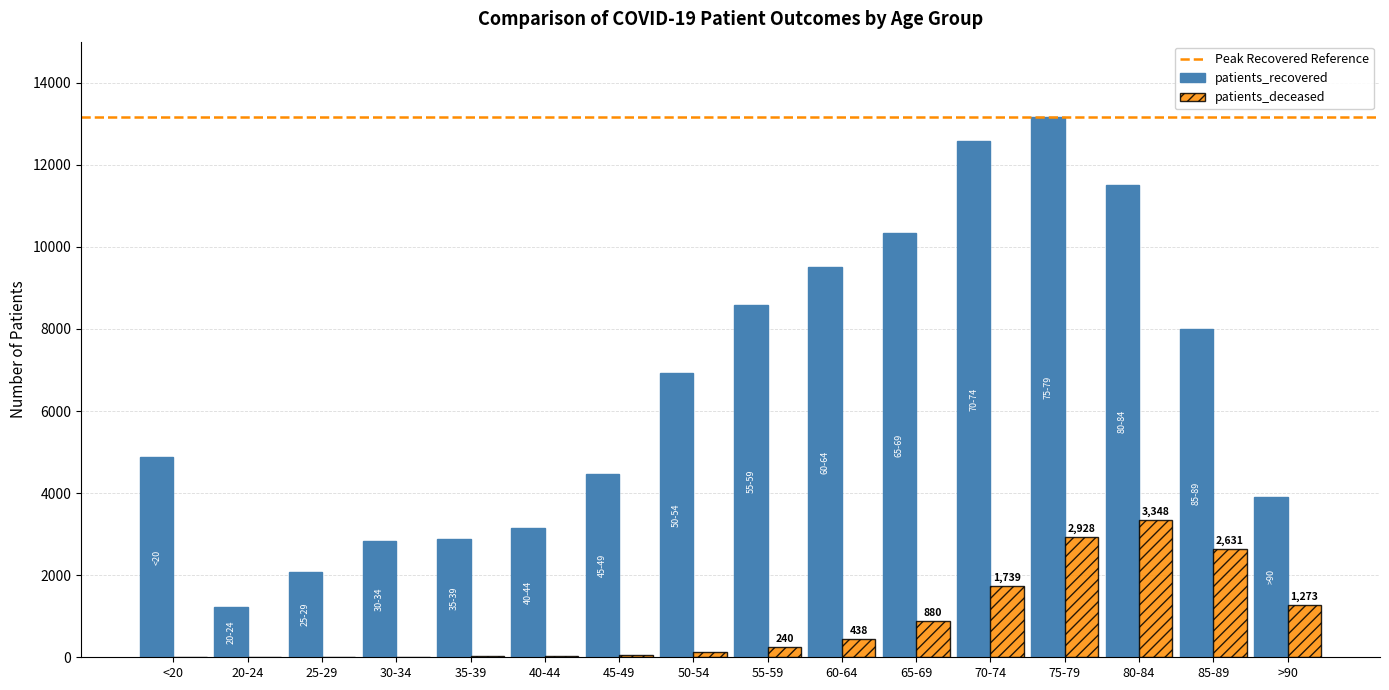

True or false: patients_recovered has a value of 1498 at >90.

False